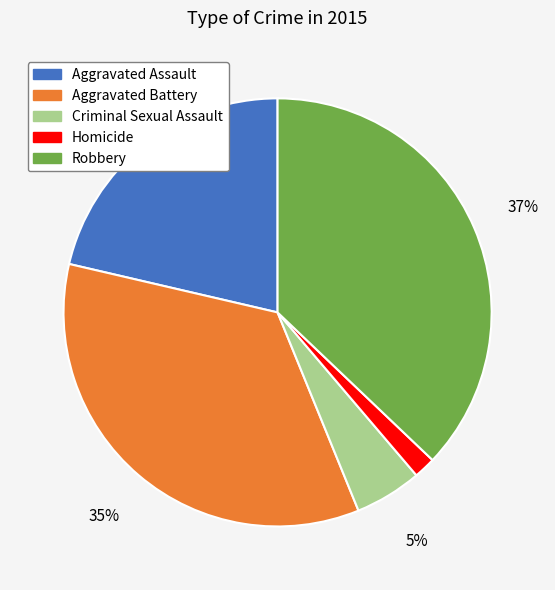

Do Homicide and Robbery together represent more than half of the pie?

No